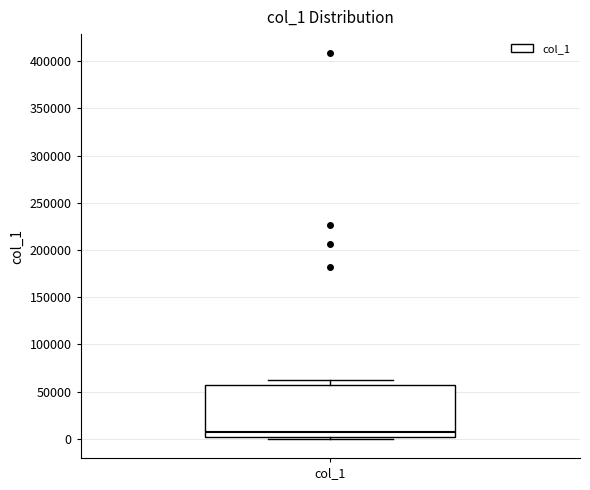

Read this box plot against the y-axis: the position of the median line, the range covered by the box, and the ends of both whiskers. The values are not printed on the chart, so give them approximately, as read against the axis.

median 5000, box 0 to 55000, whiskers 0 (just below the box's lower edge) to 60000